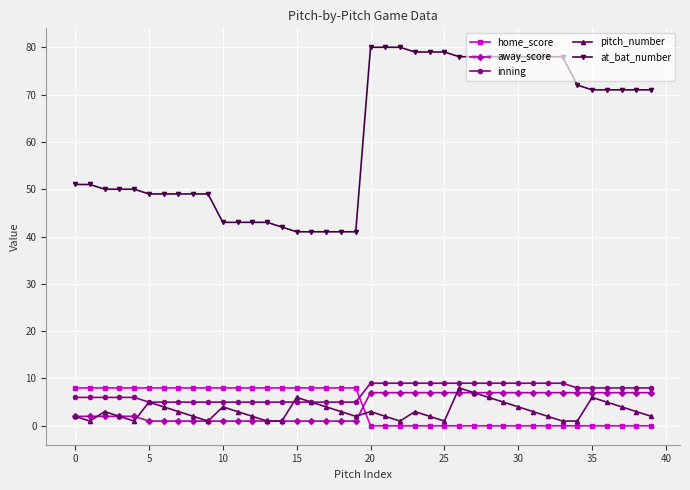

What are all the series names shown in the legend?

home_score, away_score, inning, pitch_number, at_bat_number